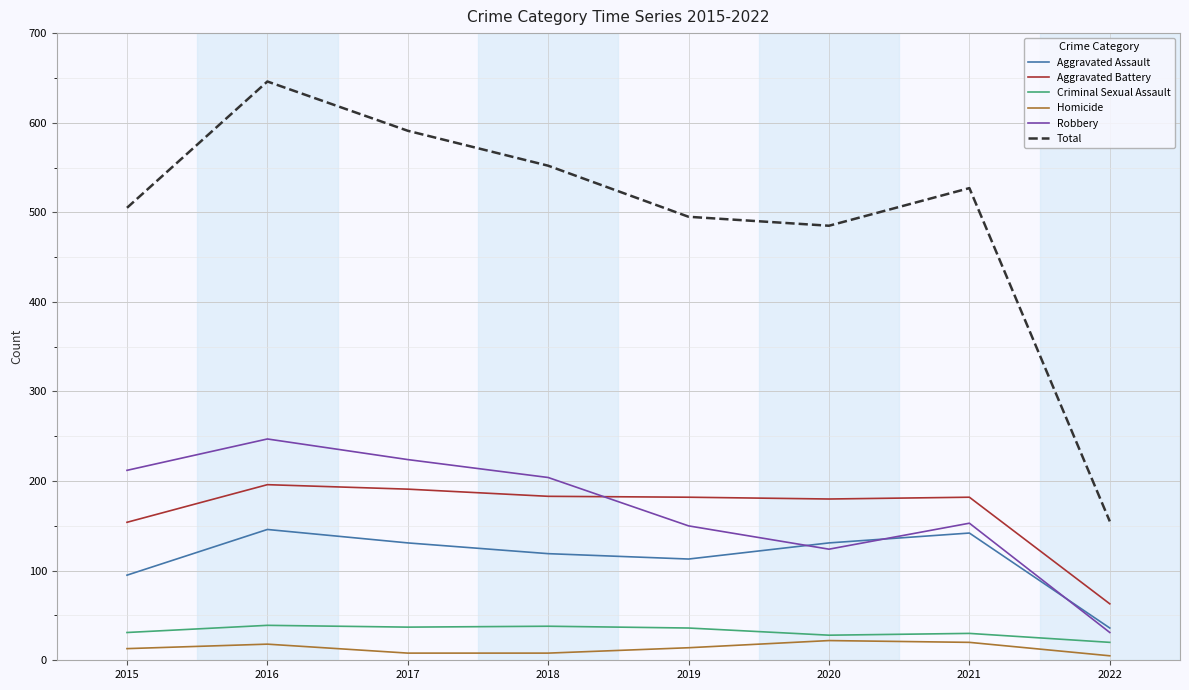

True or false: Criminal Sexual Assault and Aggravated Battery intersect in this chart.

False